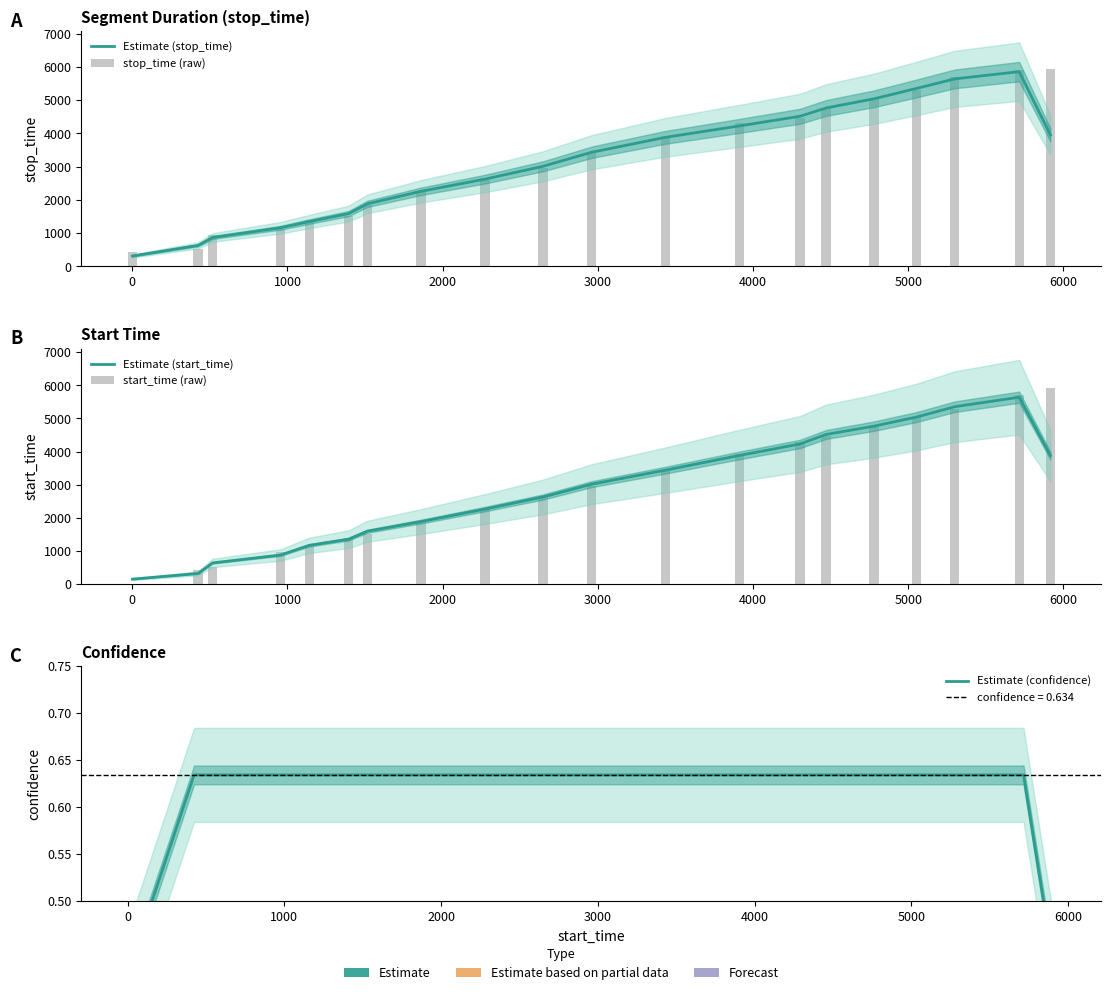

What is the difference between the maximum and minimum values in the Estimate (confidence) series?

0.2